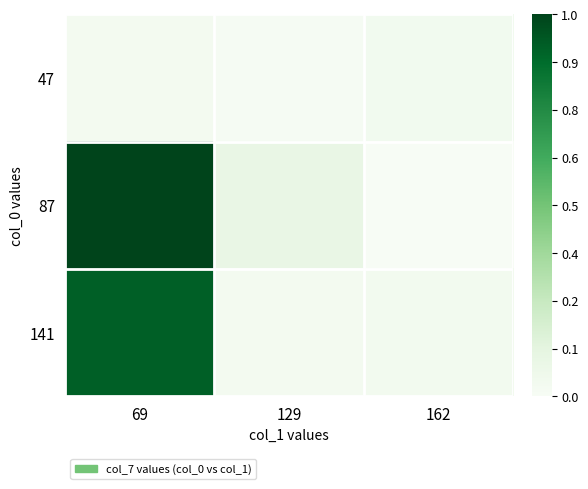

Reading left to right, list all the values displayed in this chart.

47: 69=0.0	129=0.0	162=0.0
87: 69=1.0	129=0.1	162=0.0
141: 69=0.9	129=0.0	162=0.0